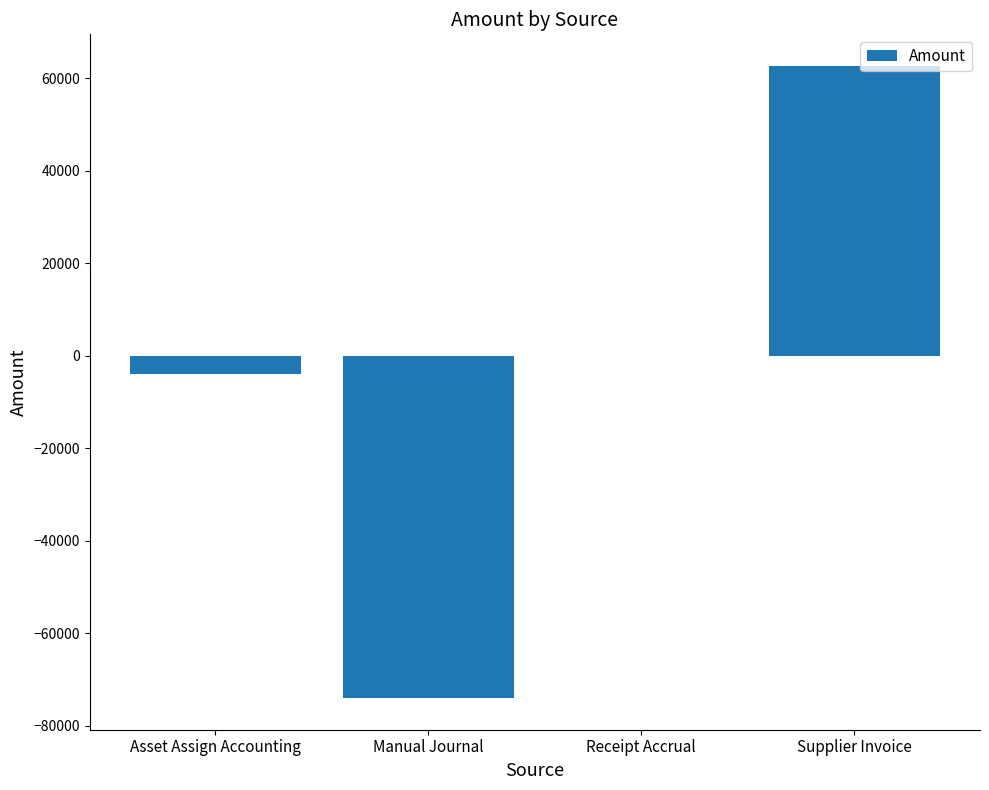

At which label is the value closest to -5650?

Asset Assign Accounting